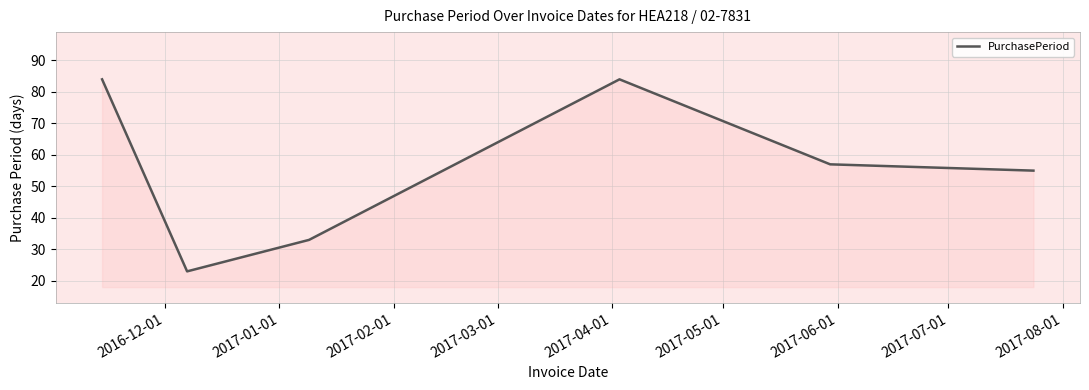

What is the smallest value displayed?

23